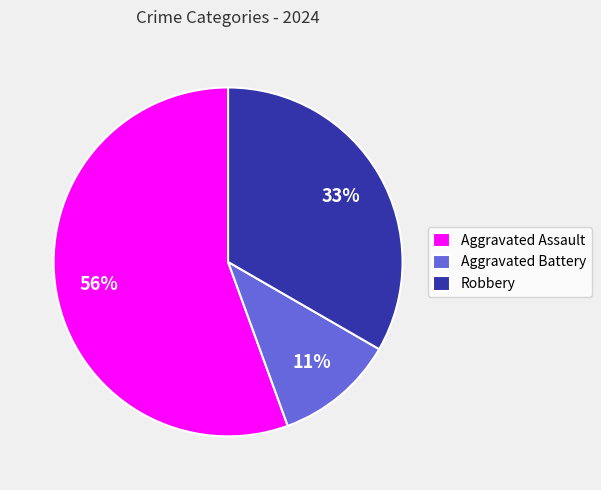

Approximately how many times larger is the value at Aggravated Assault compared to Robbery?

1.7